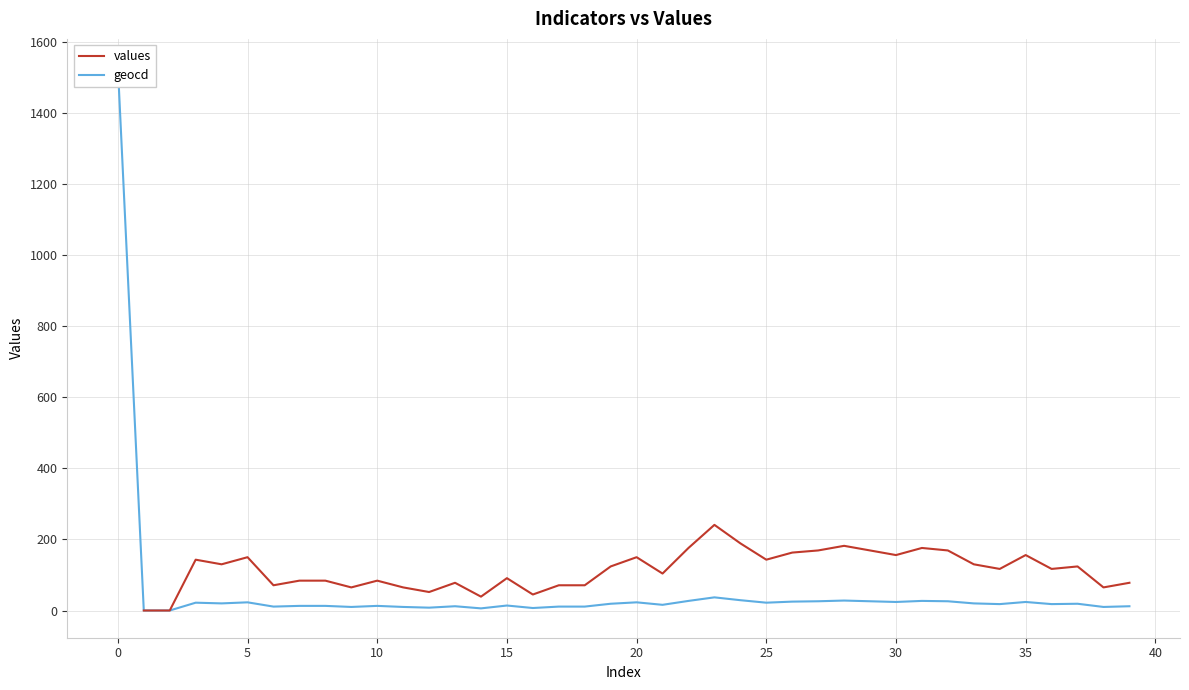

True or false: values and geocd cross at least once.

False